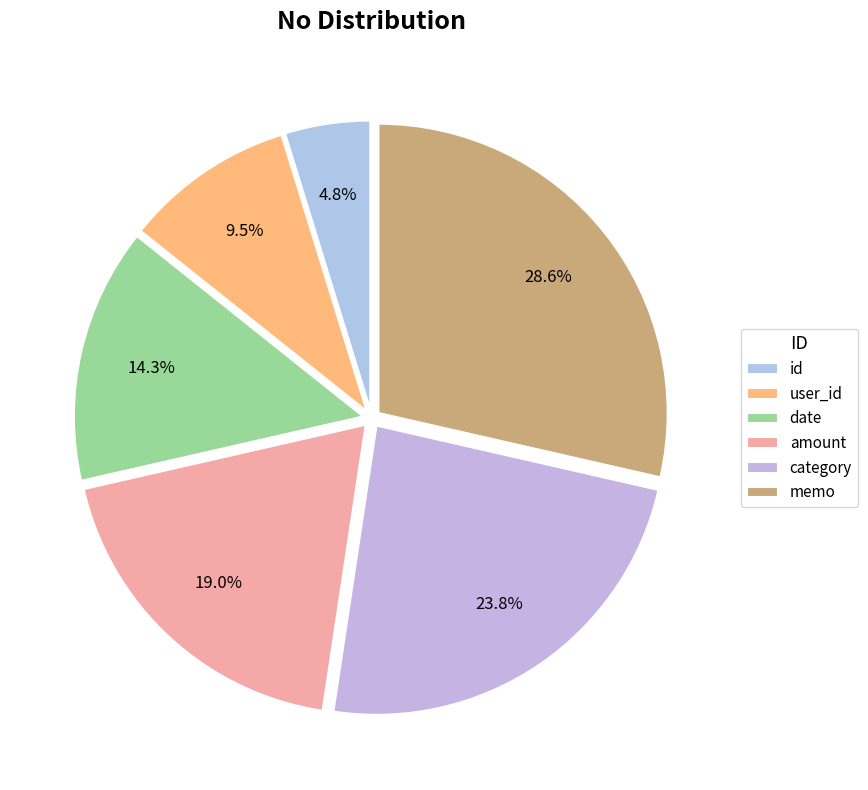

What is the largest slice in the pie chart?

memo